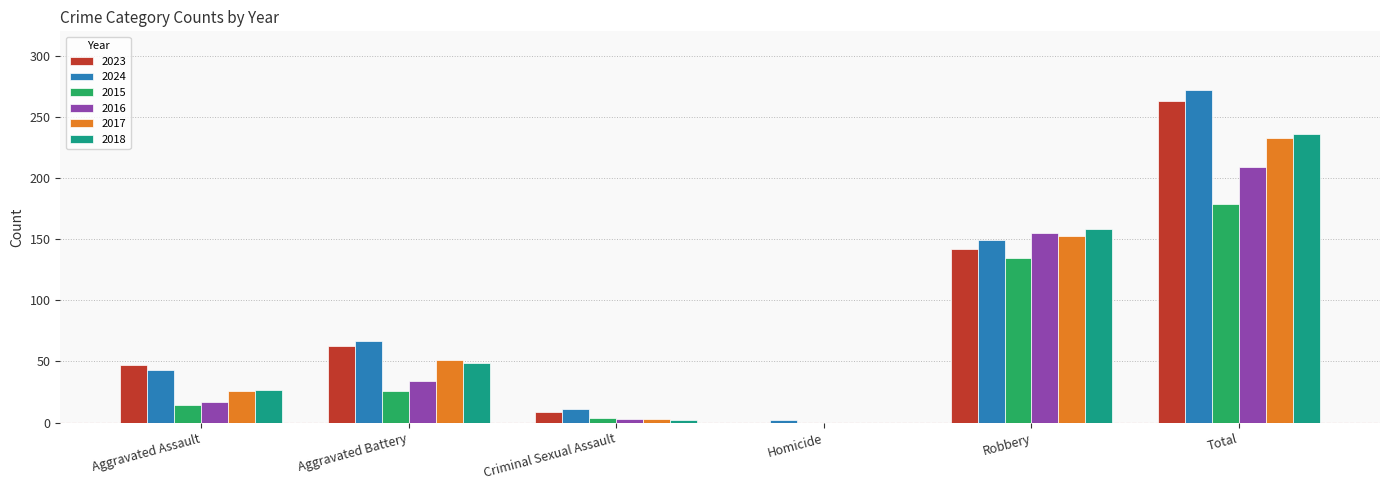

Are the bars grouped side by side (vs. stacked)?

Yes